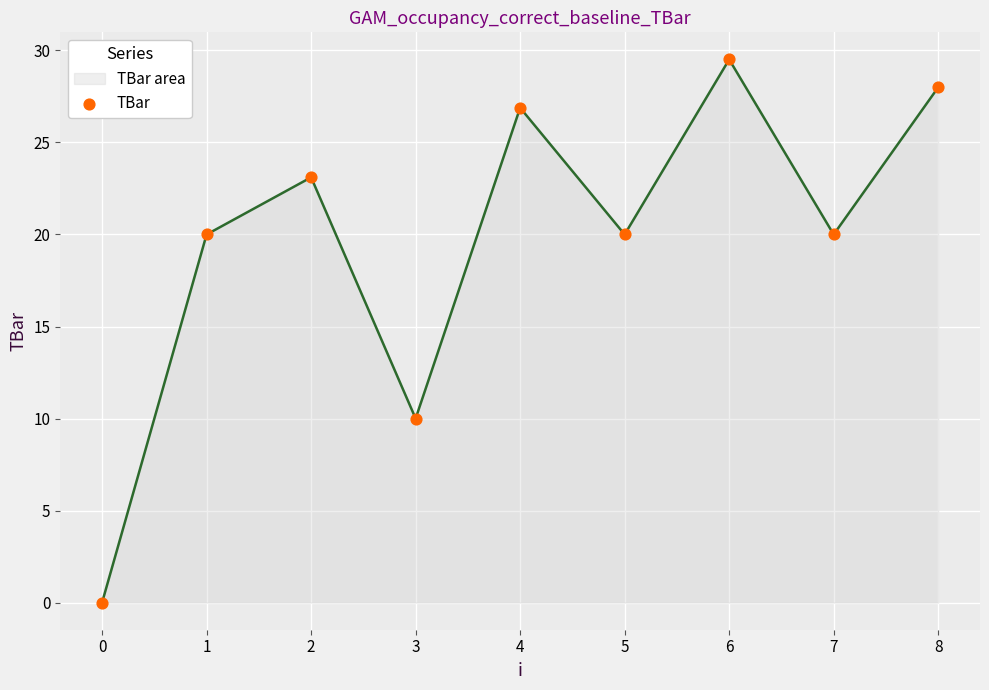

What is the change in value from 2 to 7?

-3.1